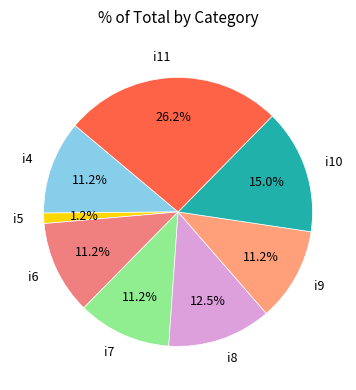

What percentage is the i6 slice, to the nearest percent?

11%